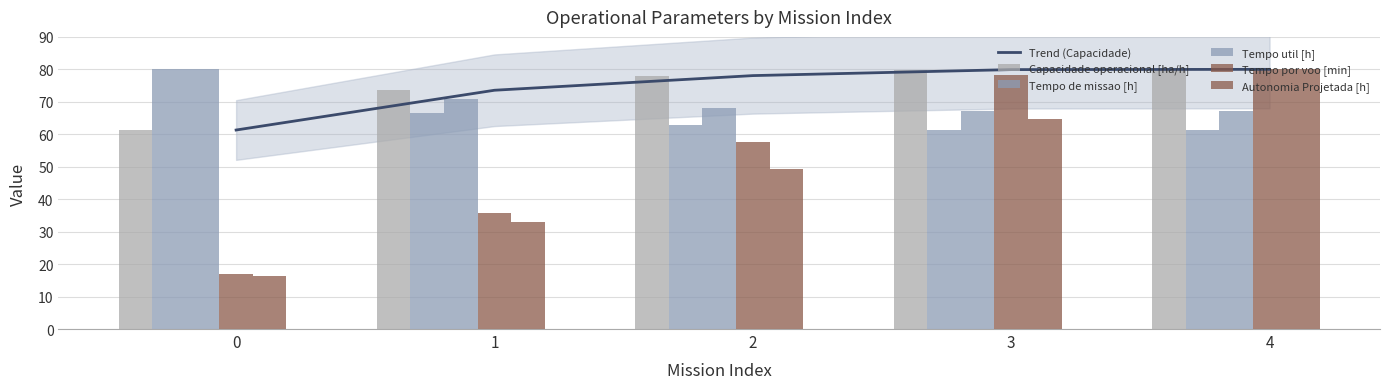

How many distinct data groups are displayed?

6